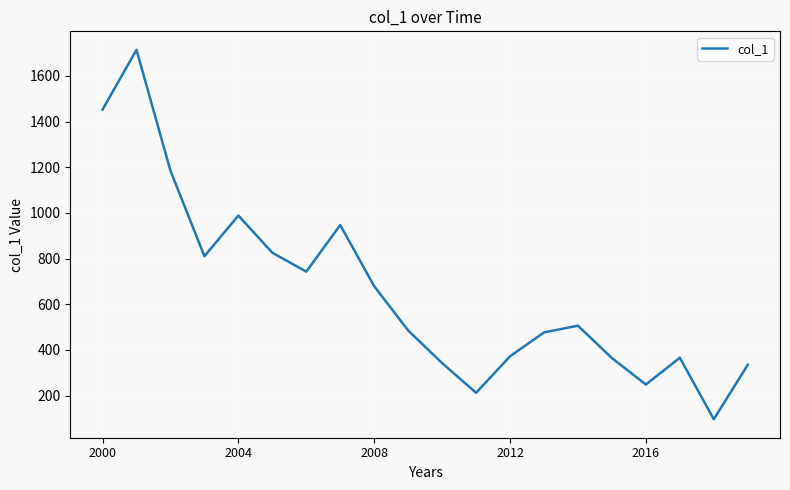

What is the difference between the maximum and minimum values?

1617.1